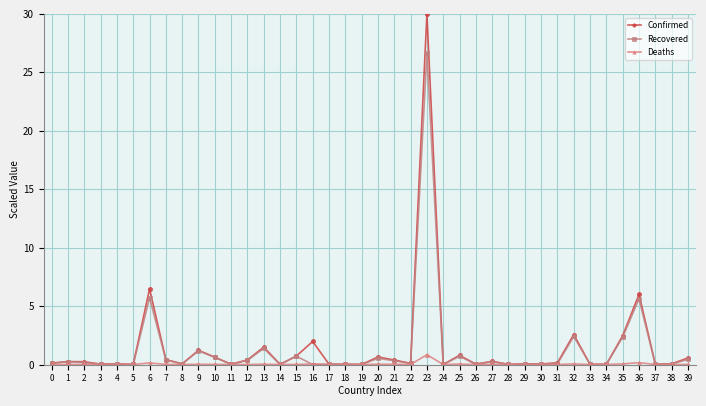

List the series in order of their peak value, lowest first.

Deaths, Recovered, Confirmed